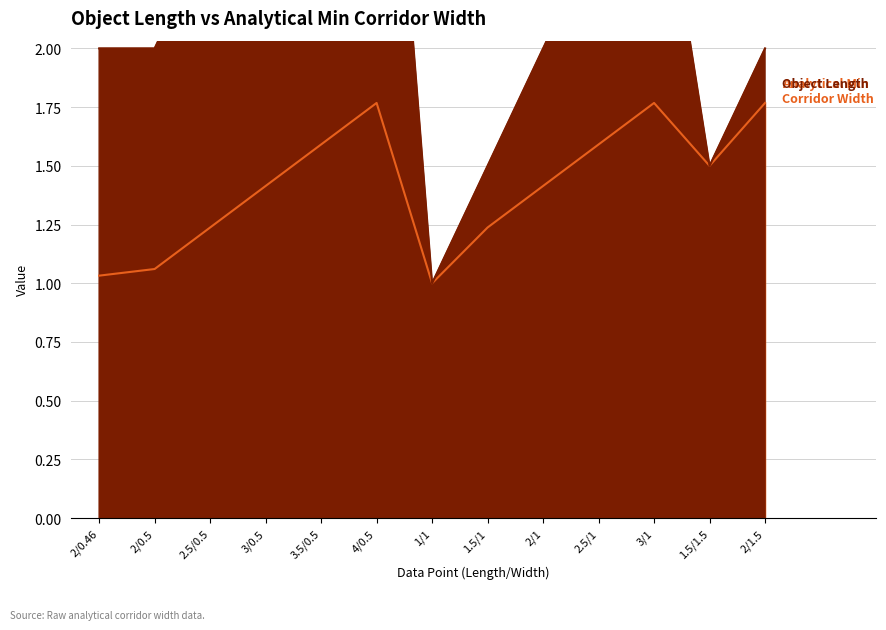

Rank the series by their average value, from lowest to highest.

Analytical Min Corridor Width, Object (Length)